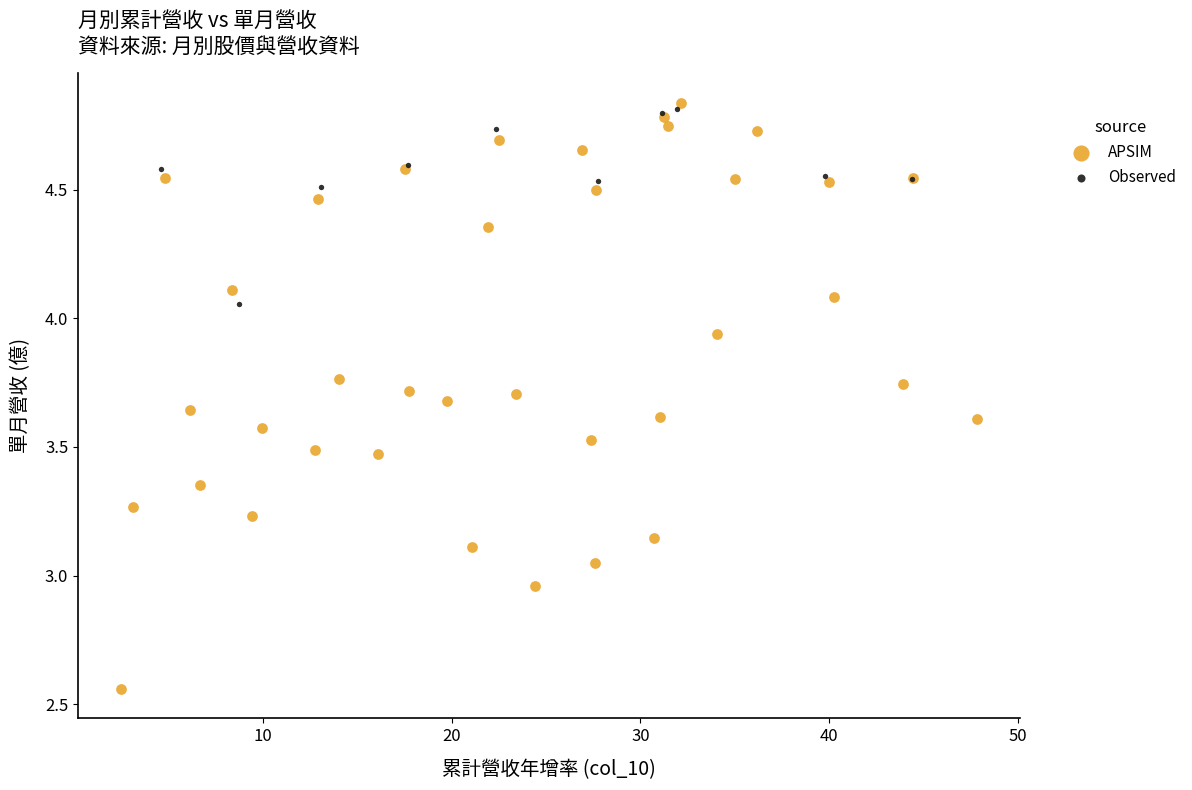

Which series has the largest Y range (max minus min)?

APSIM